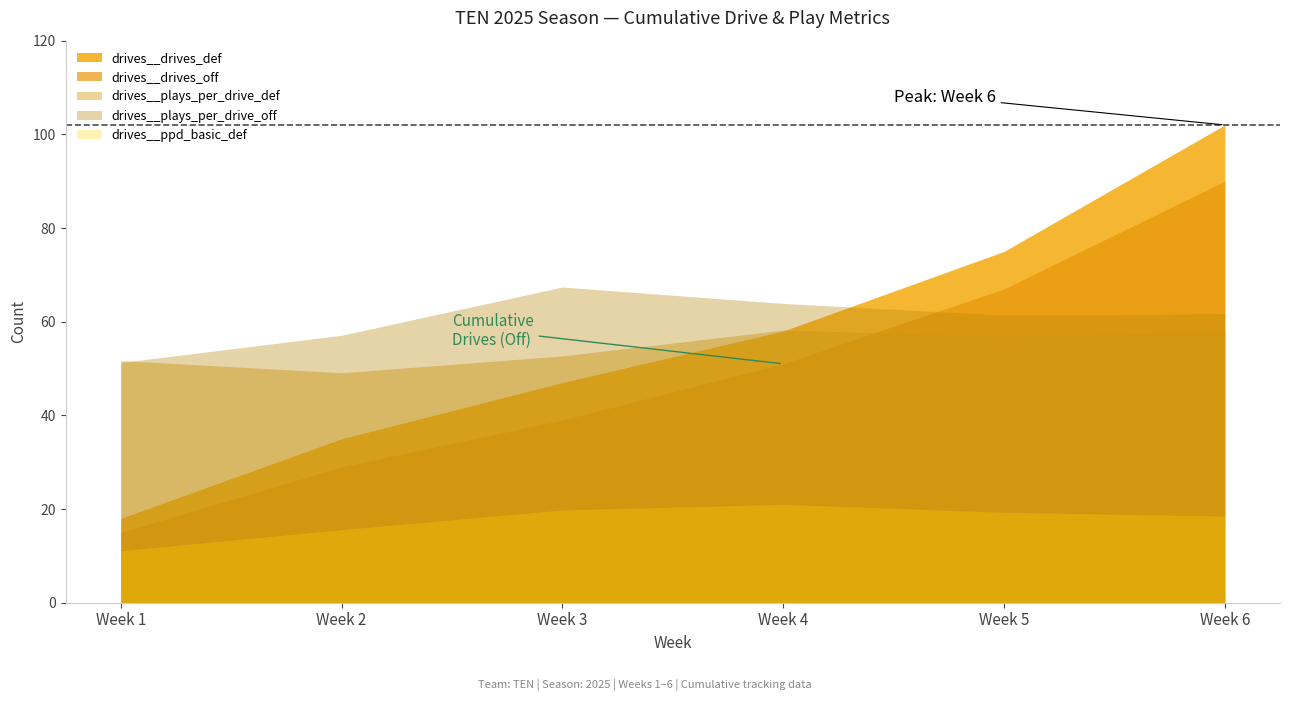

Reading left to right, extract all data points from this chart.

drives__drives_def: Week 1=18.0	Week 2=35.0	Week 3=47.0	Week 4=58.0	Week 5=75.0	Week 6=102.0
drives__drives_off: Week 1=15.0	Week 2=29.0	Week 3=39.0	Week 4=51.0	Week 5=67.0	Week 6=90.0
drives__plays_per_drive_def: Week 1=5.2	Week 2=4.9	Week 3=5.3	Week 4=5.8	Week 5=5.7	Week 6=5.8
drives__plays_per_drive_off: Week 1=5.1	Week 2=5.7	Week 3=6.7	Week 4=6.4	Week 5=6.1	Week 6=6.2
drives__ppd_basic_def: Week 1=1.1	Week 2=1.6	Week 3=2.0	Week 4=2.1	Week 5=1.9	Week 6=1.9